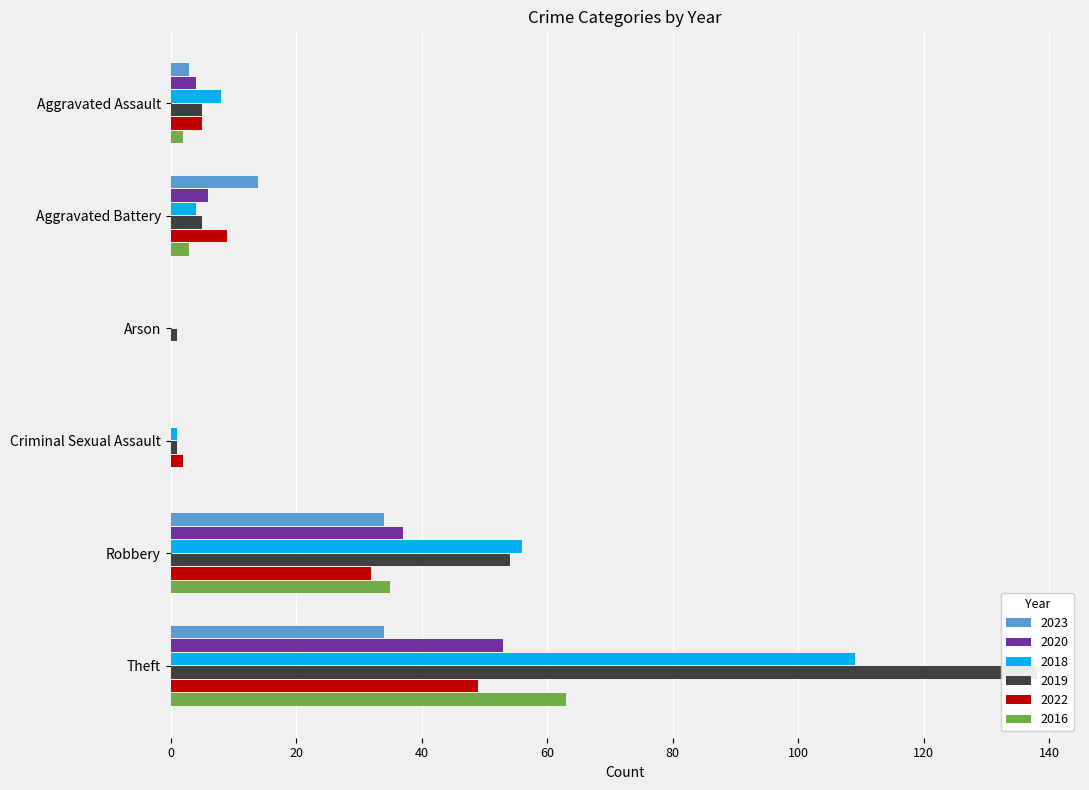

Reading left to right, what are all the values shown in this chart?

2023: Aggravated Assault=3	Aggravated Battery=14	Arson=0	Criminal Sexual Assault=0	Robbery=34	Theft=34
2020: Aggravated Assault=4	Aggravated Battery=6	Arson=0	Criminal Sexual Assault=0	Robbery=37	Theft=53
2018: Aggravated Assault=8	Aggravated Battery=4	Arson=0	Criminal Sexual Assault=1	Robbery=56	Theft=109
2019: Aggravated Assault=5	Aggravated Battery=5	Arson=1	Criminal Sexual Assault=1	Robbery=54	Theft=138
2022: Aggravated Assault=5	Aggravated Battery=9	Arson=0	Criminal Sexual Assault=2	Robbery=32	Theft=49
2016: Aggravated Assault=2	Aggravated Battery=3	Arson=0	Criminal Sexual Assault=0	Robbery=35	Theft=63